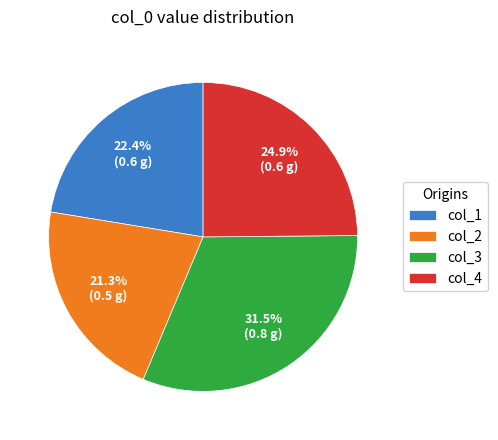

Rank the categories by value from highest to lowest.

col_3, col_4, col_1, col_2